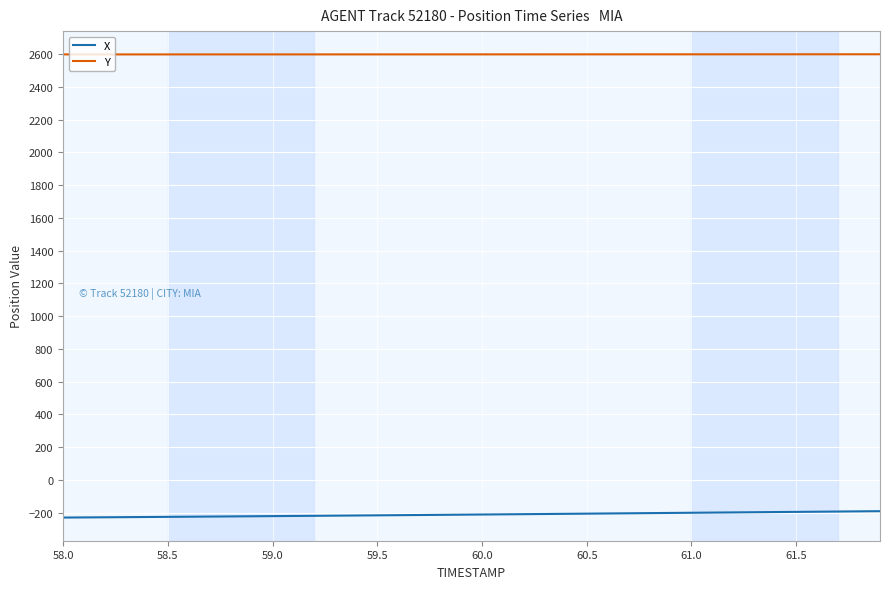

What is the minimum value shown in the chart?

-230.7